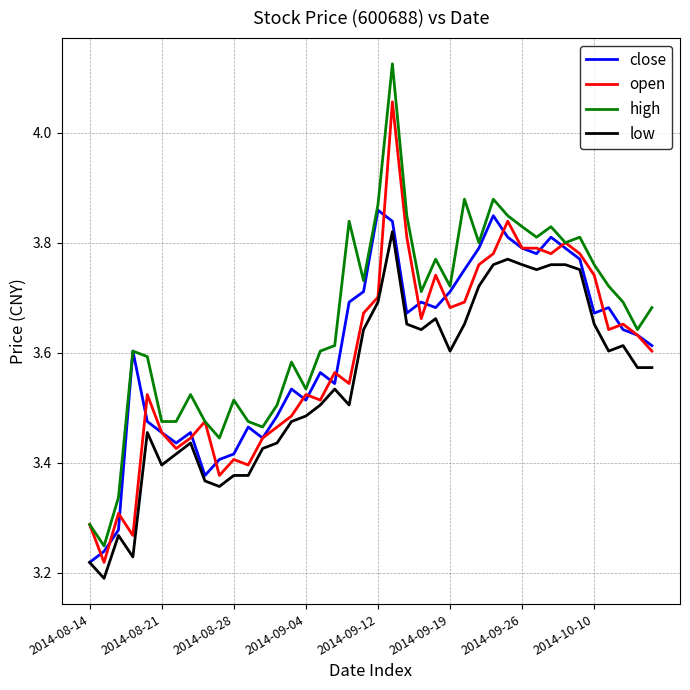

True or false: low and high cross at least once.

False